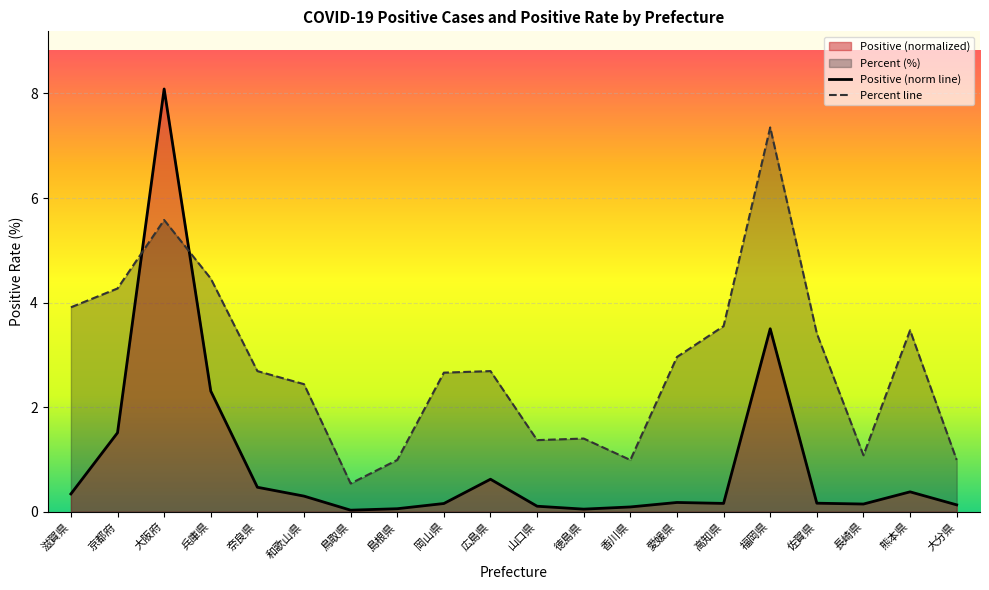

Where is the first local maximum for Percent line?

大阪府